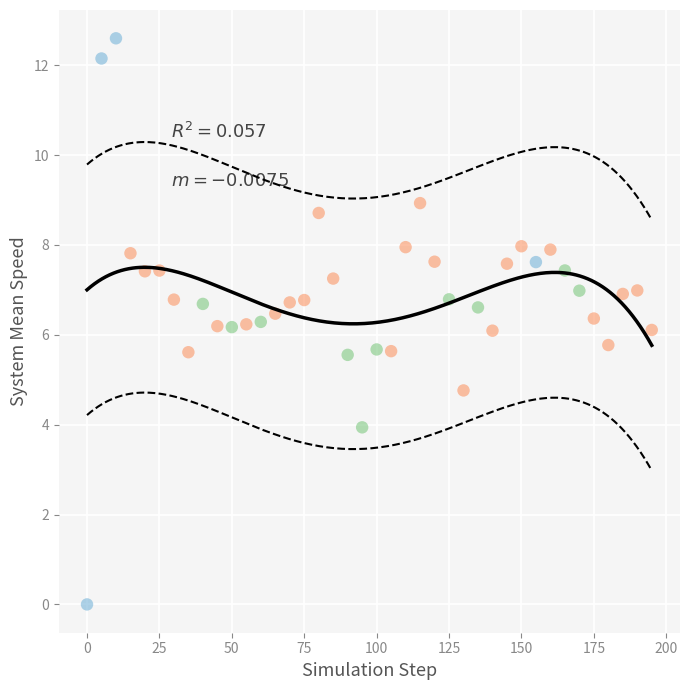

What is the range of Y values (max minus min)?

12.6